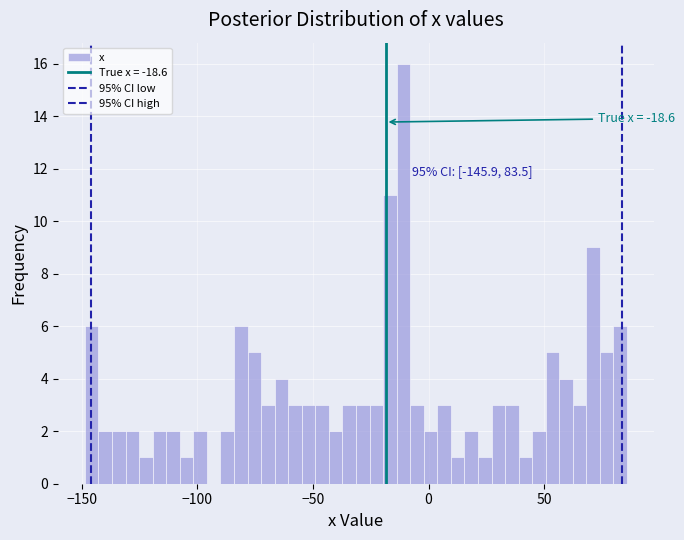

Read against the x-axis, roughly where is the centre of the tallest bar?

-10